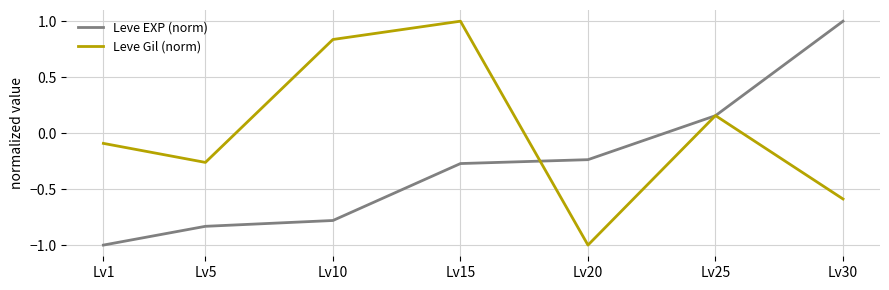

Does the chart display data point markers on the line(s)?

No